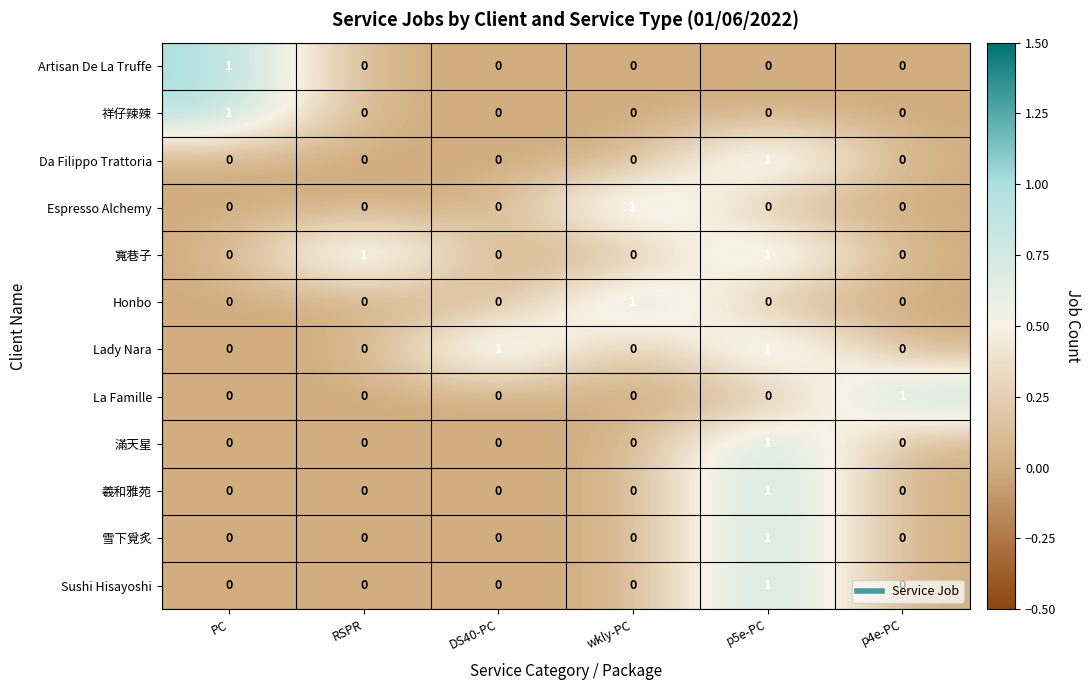

How many Honbo values are between 0 and 1?

6